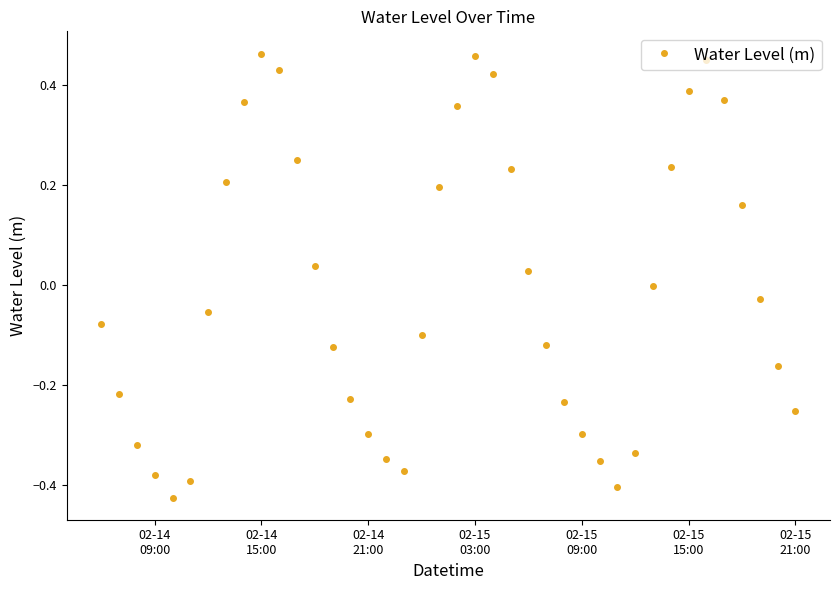

How many series are shown in this chart?

1